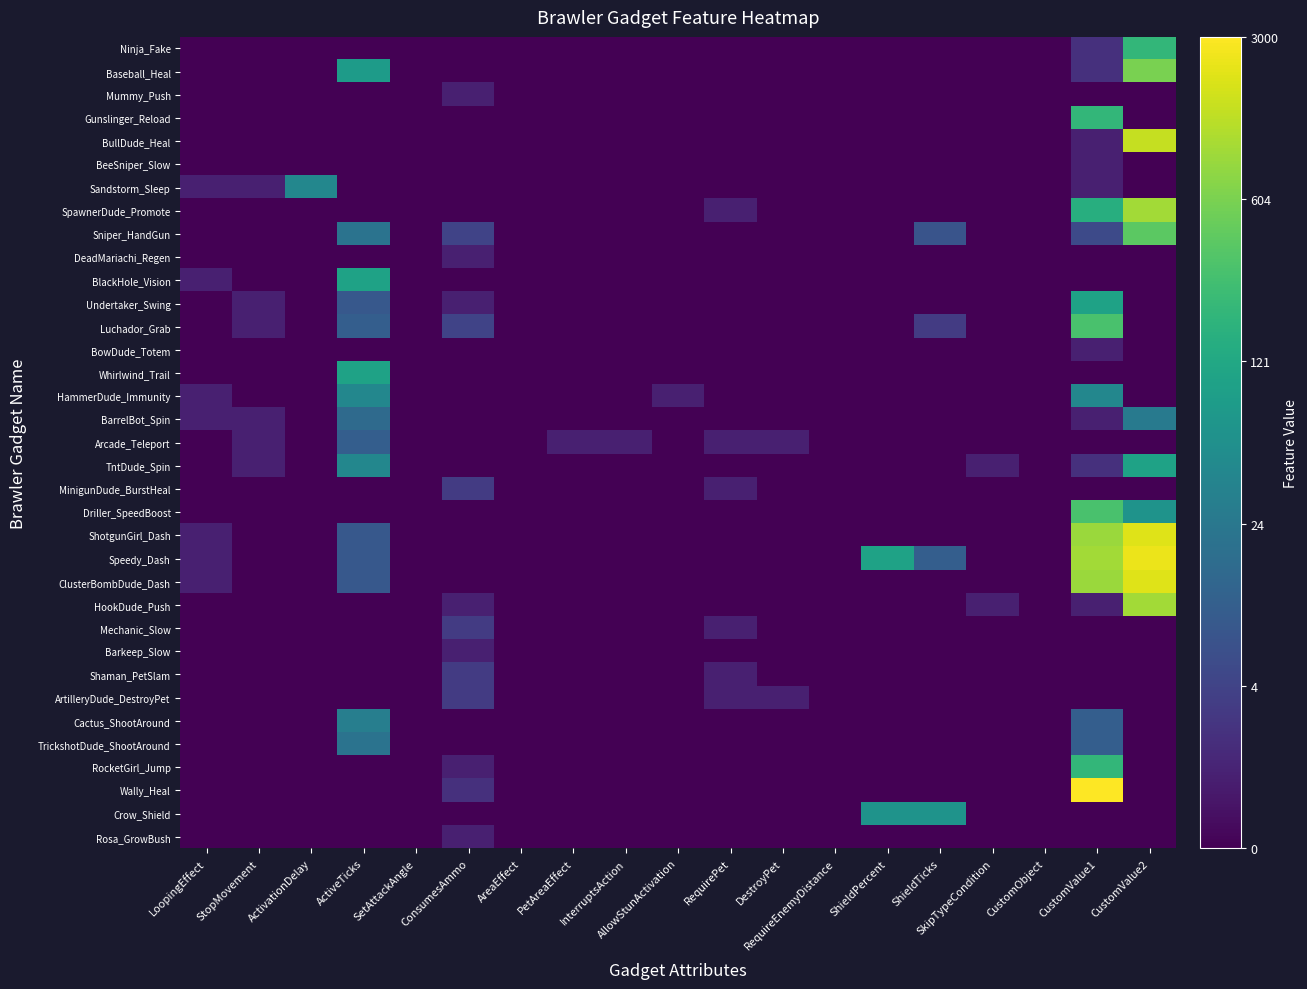

What is the difference between the highest and lowest values at StopMovement?

0.7